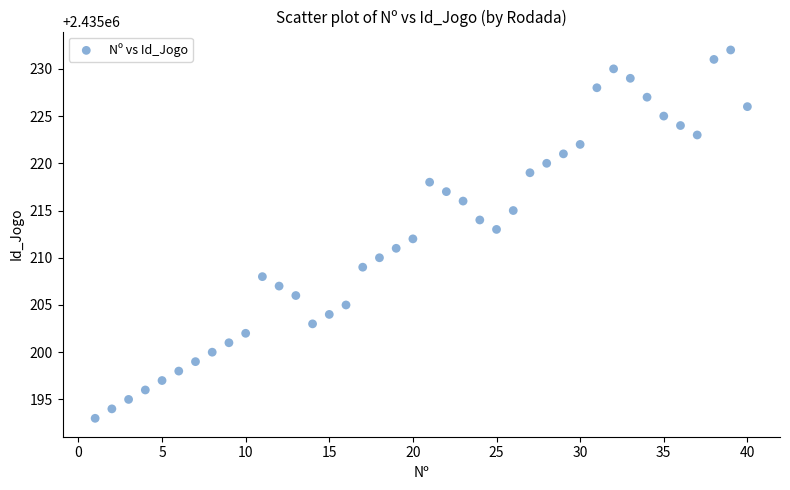

What is the range of Y values (max minus min)?

39